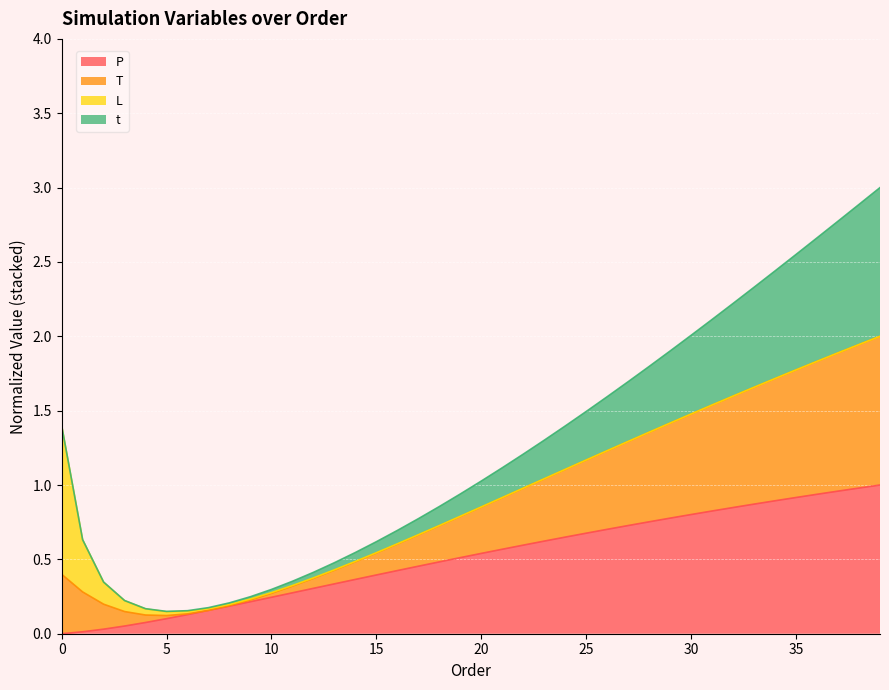

How many lines are shown in the chart?

4